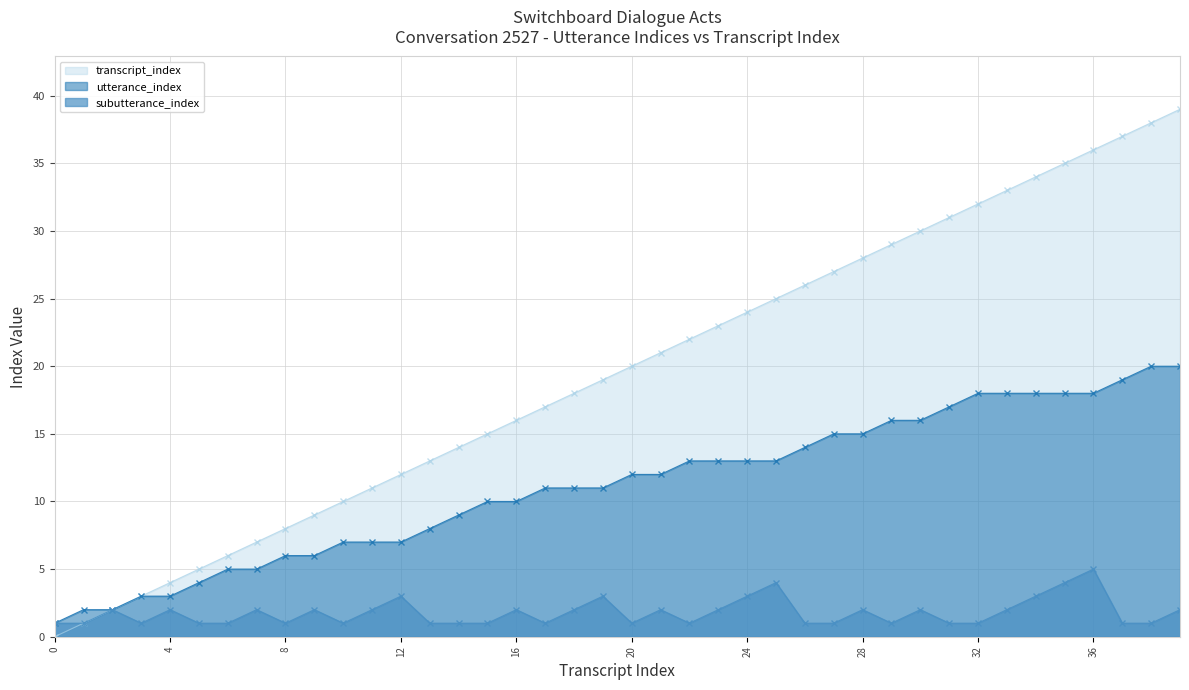

What is the value of the subutterance_index point at the 30th from the left?

1